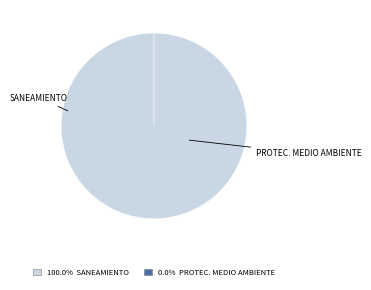

True or false: 047: SANEAMIENTO accounts for 100% of the total.

True